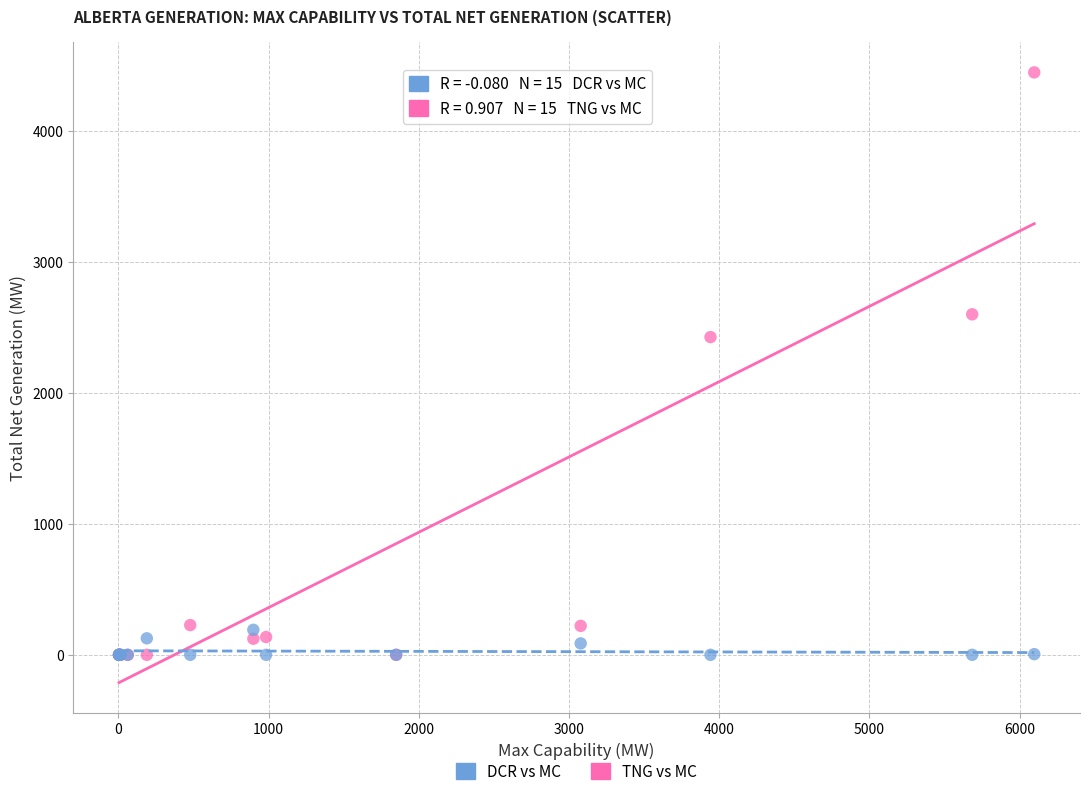

Which series contains the highest Y value?

TNG vs MC